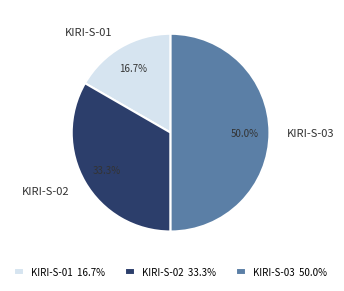

Which category has the biggest portion of the pie?

KIRI-S-03